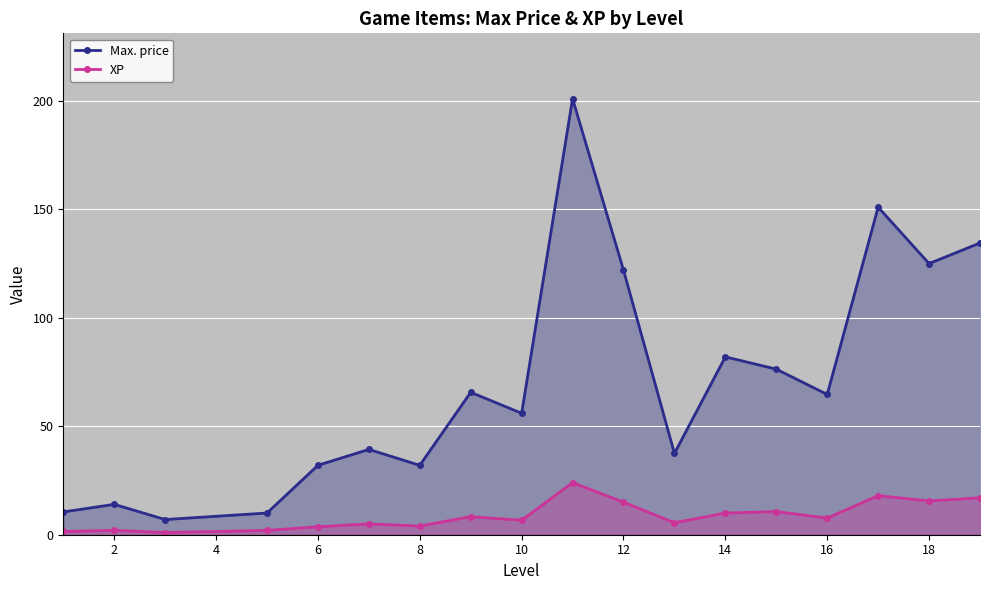

List the series in order of their peak value, highest first.

Max. price, XP